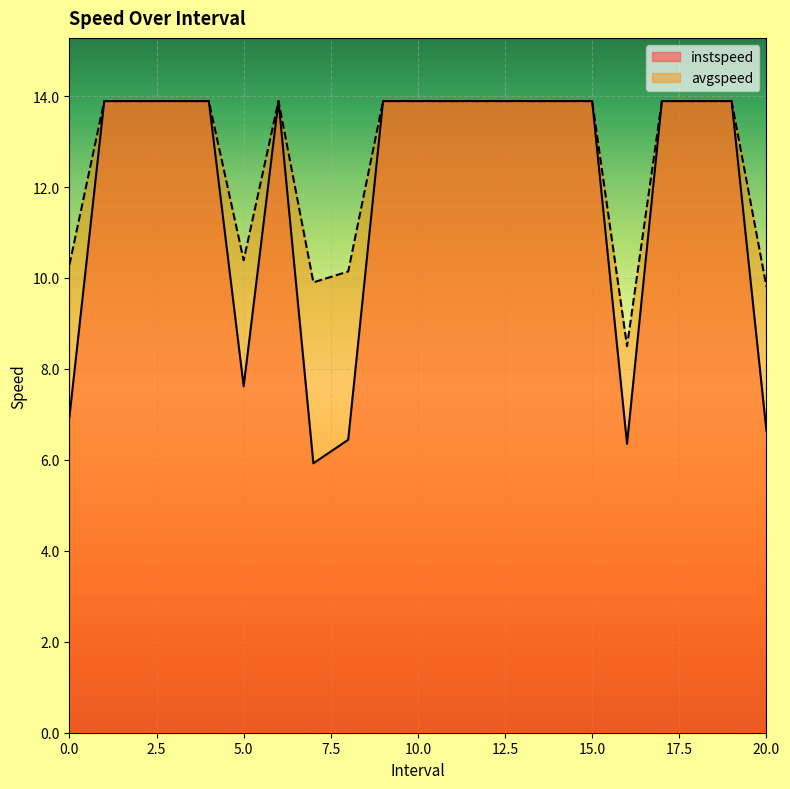

What value does the instspeed series have at 14.0?

13.9